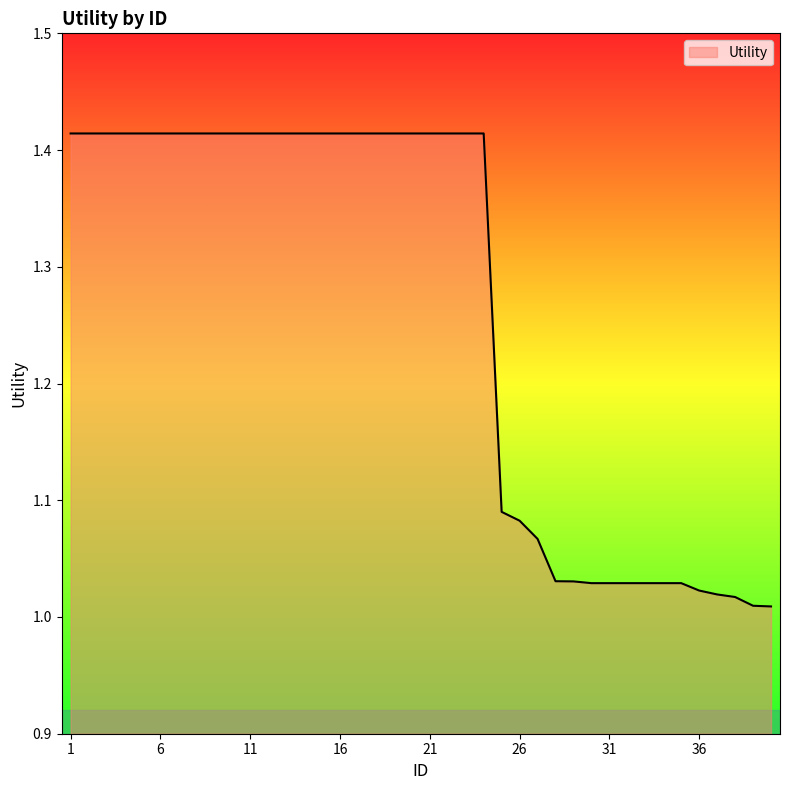

Does the chart display data point markers on the line(s)?

No